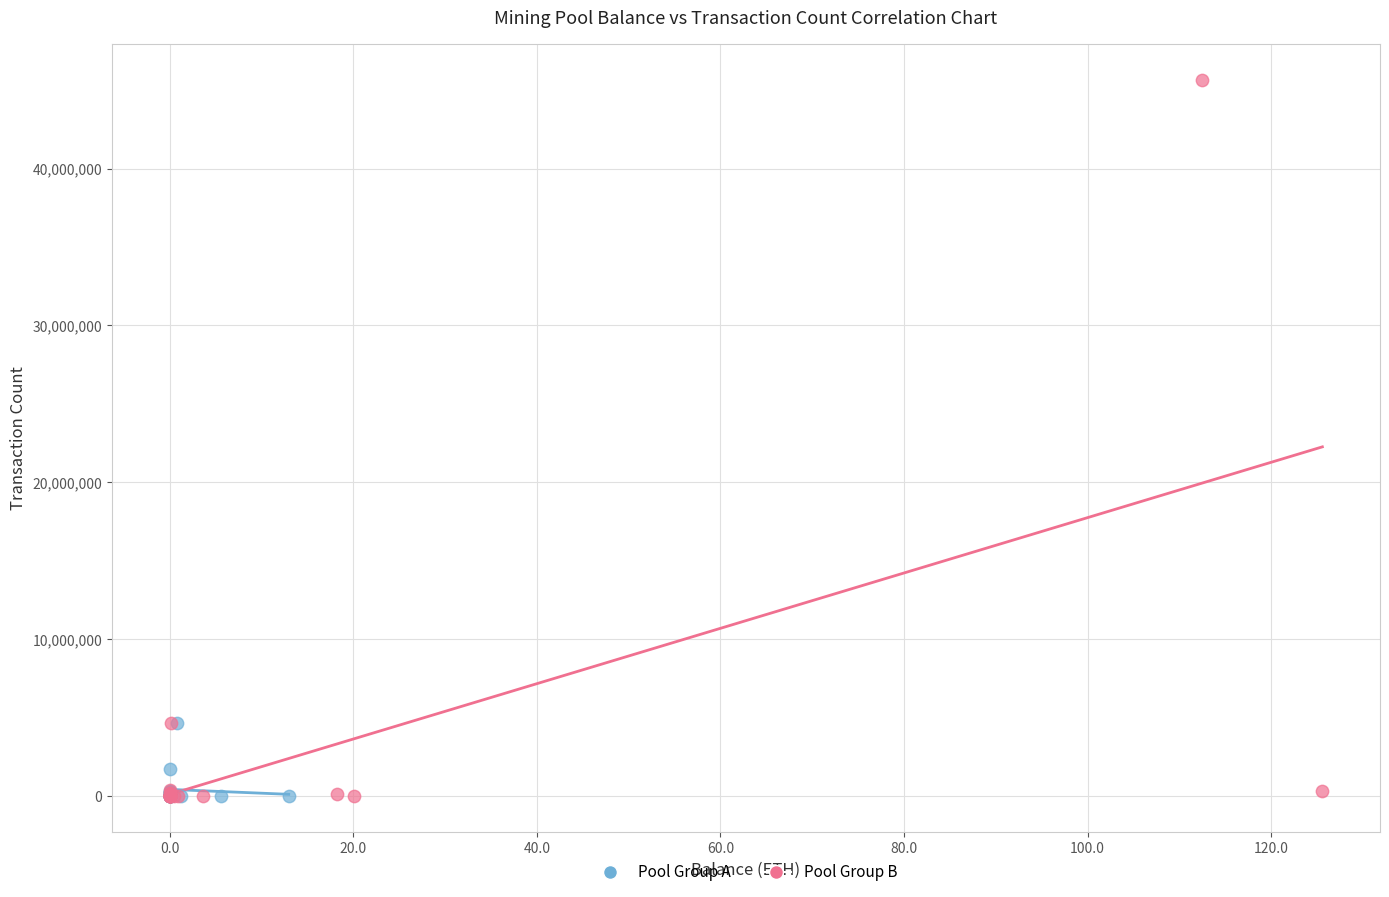

Which series contains the highest Y value?

Pool Group B